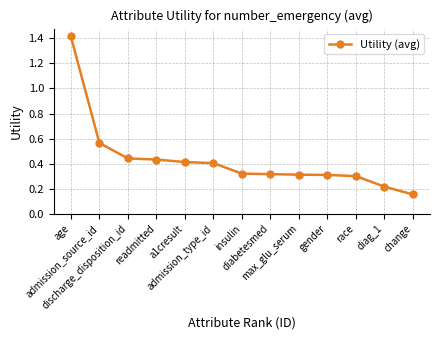

What is the difference between the maximum and minimum values?

1.3